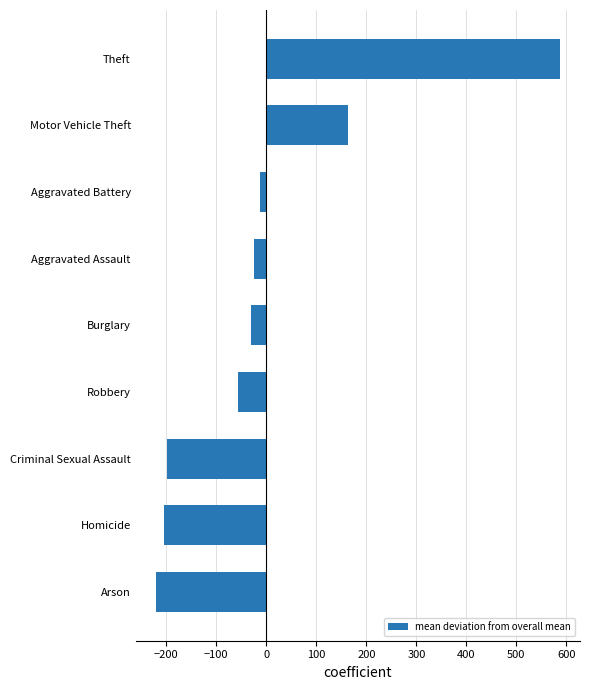

How many values are below zero?

7